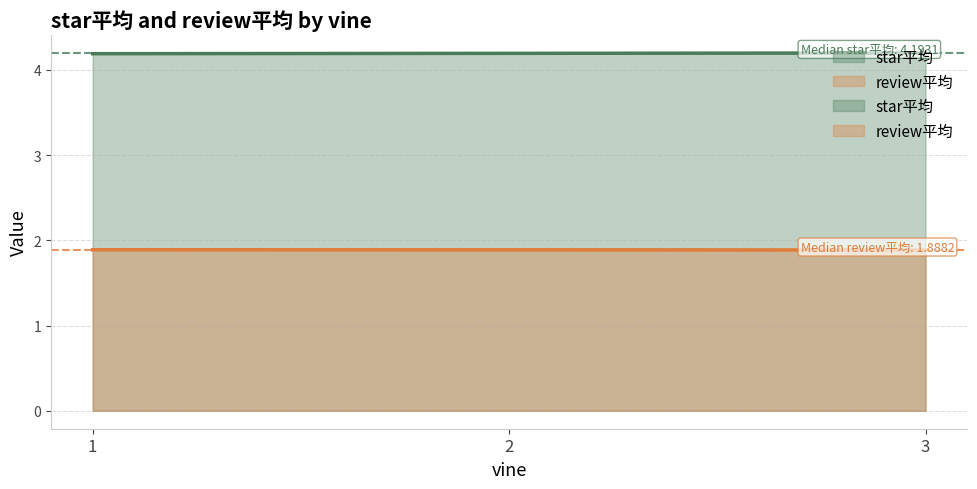

Which series has the widest spread of values?

star平均